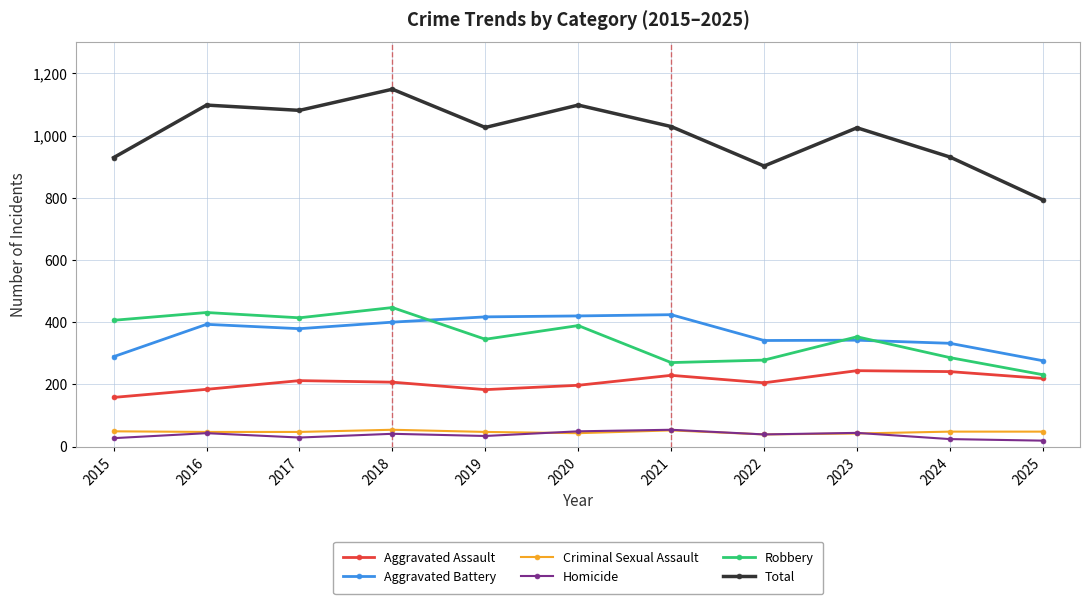

Which series has the largest total across all categories?

Total